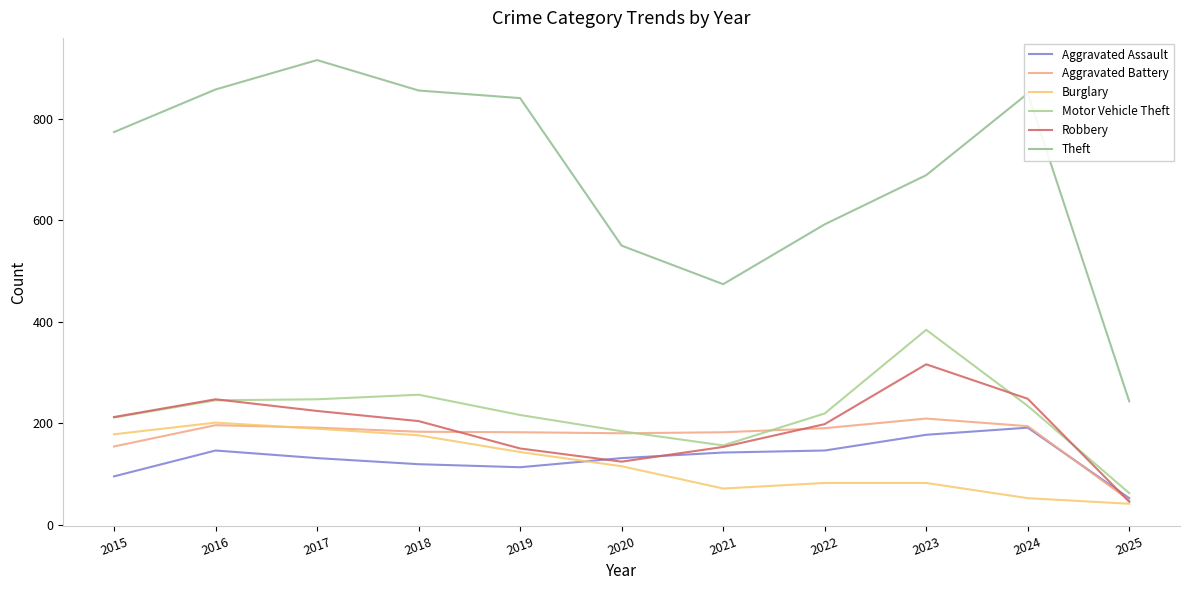

True or false: Theft has a value of 474 at 2021.

True